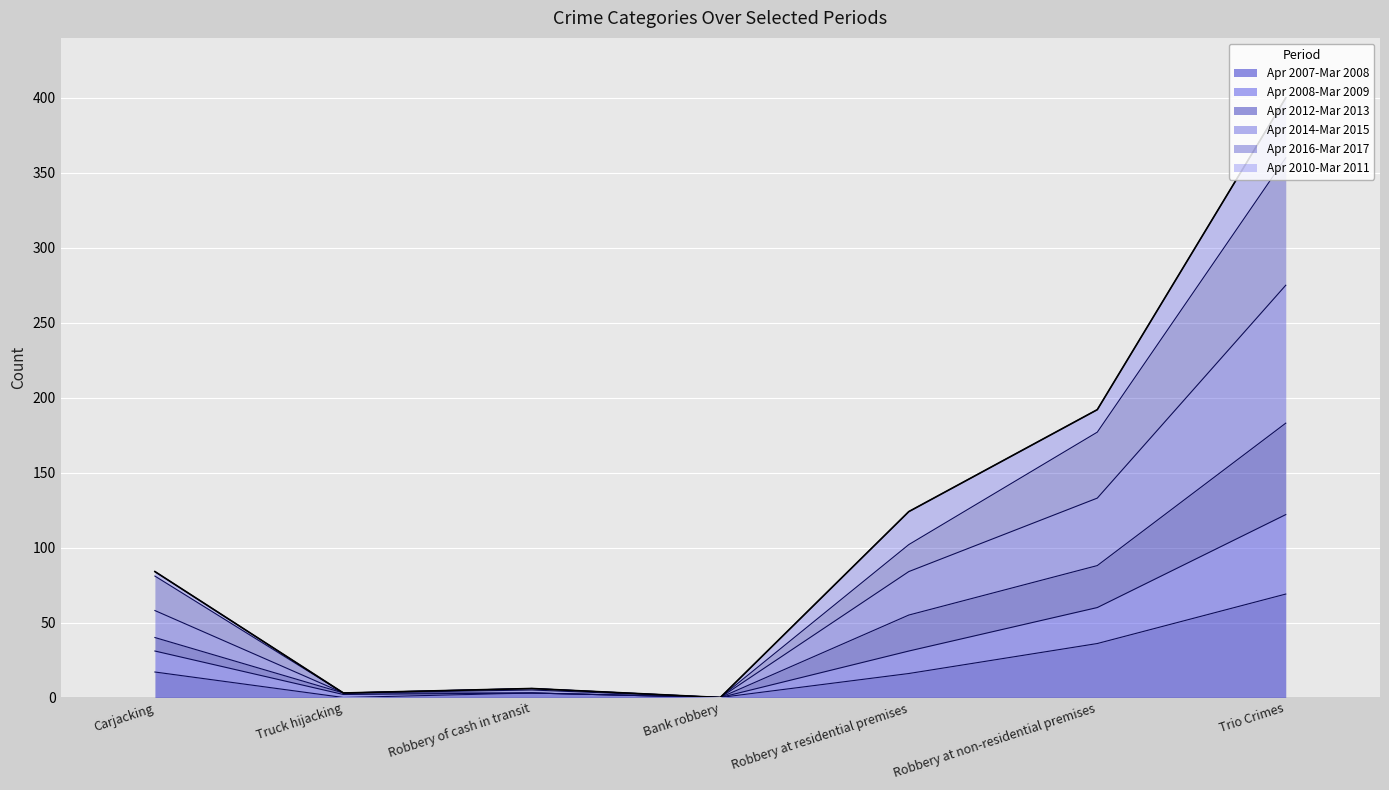

Which category has the highest value in the Apr 2007-Mar 2008 series?

Trio Crimes